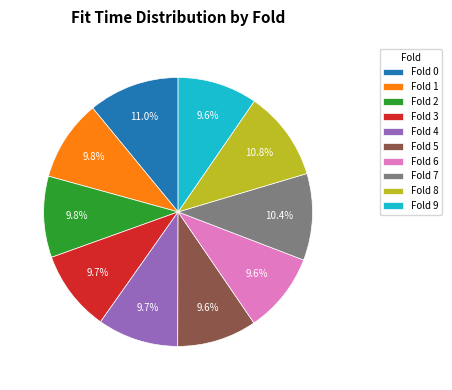

Is there any slice that represents more than half of the pie?

No